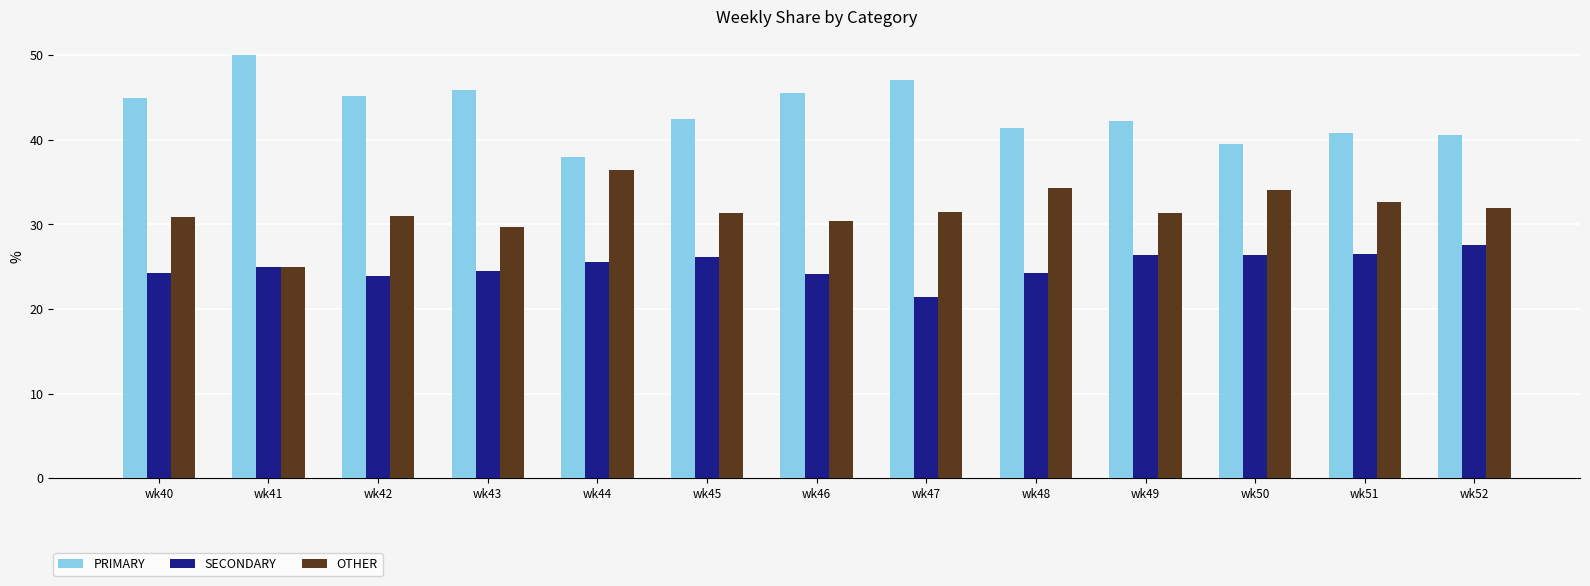

True or false: PRIMARY has a value of 63.4 at wk47.

False